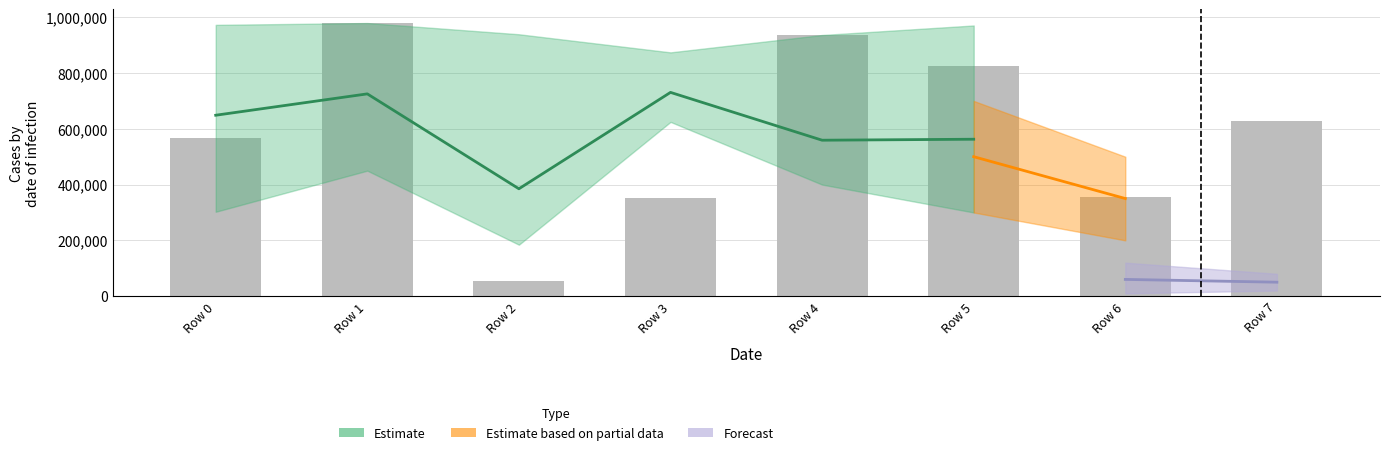

How many bars are there in total?

8